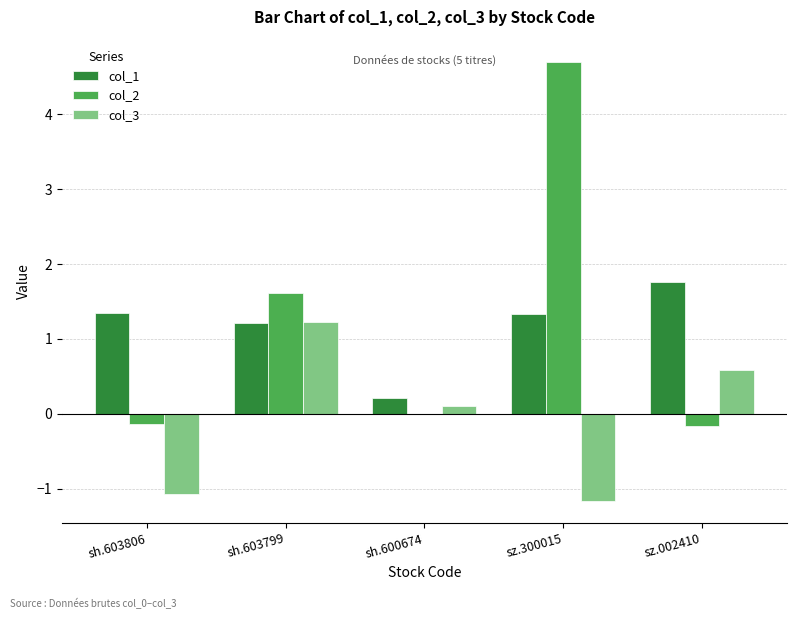

Where does the col_3 series first go above 0?

sh.603799